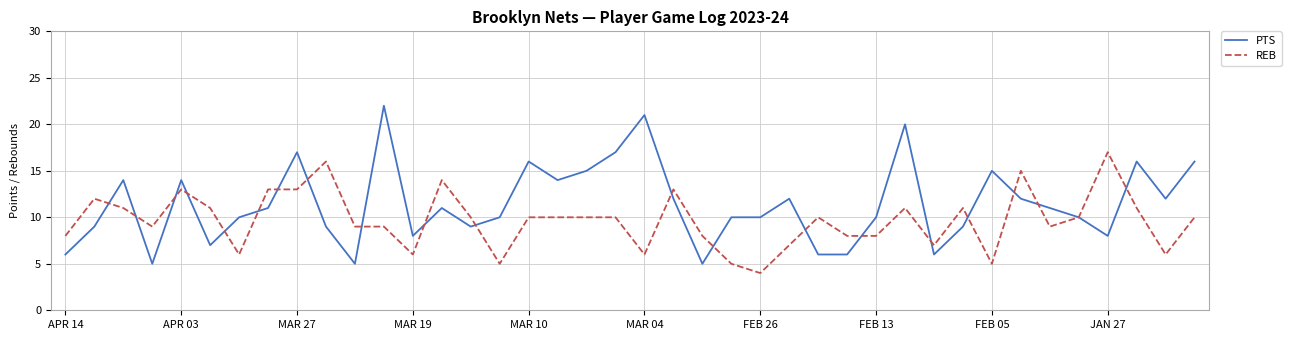

Which series has the largest total across all categories?

PTS